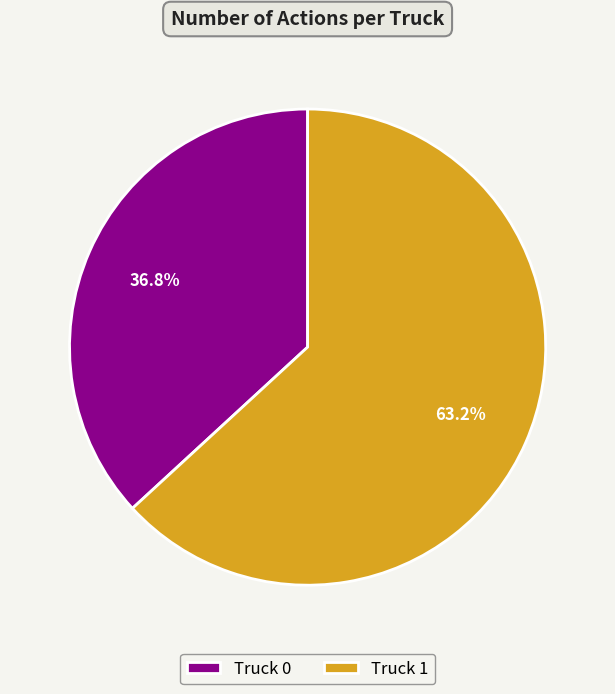

How many segments does this pie chart have?

2